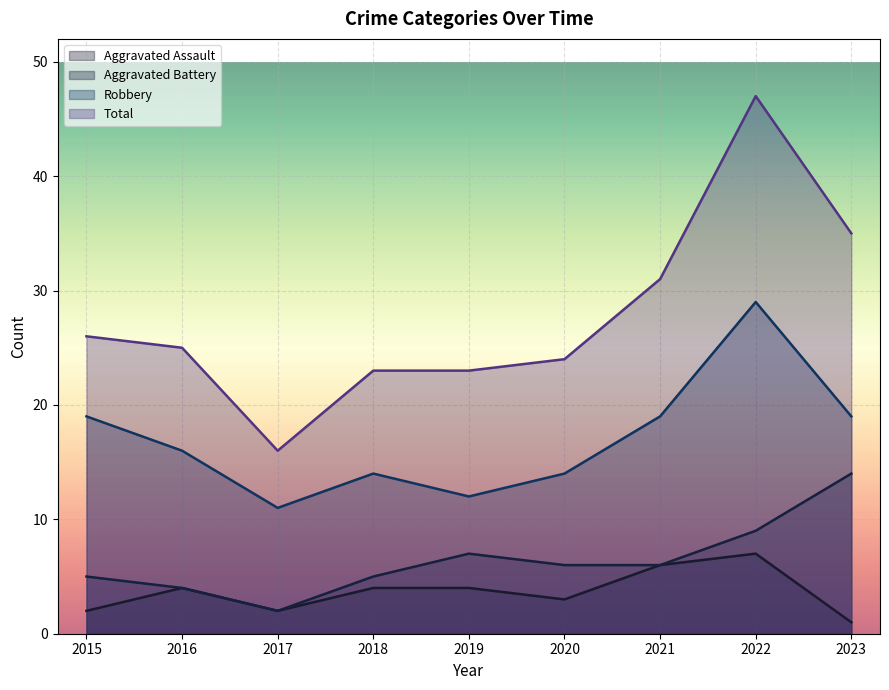

What is the value of the Aggravated Assault point at the 6th from the left?

3